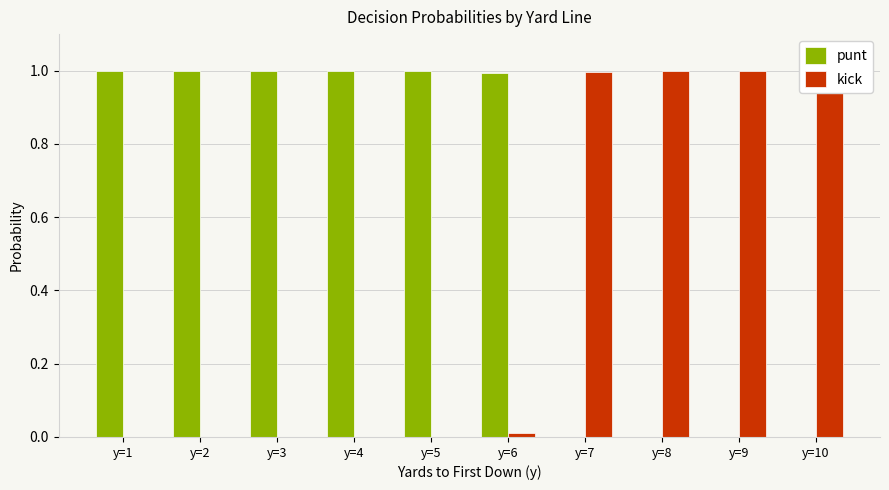

How many bars are there in each group?

2